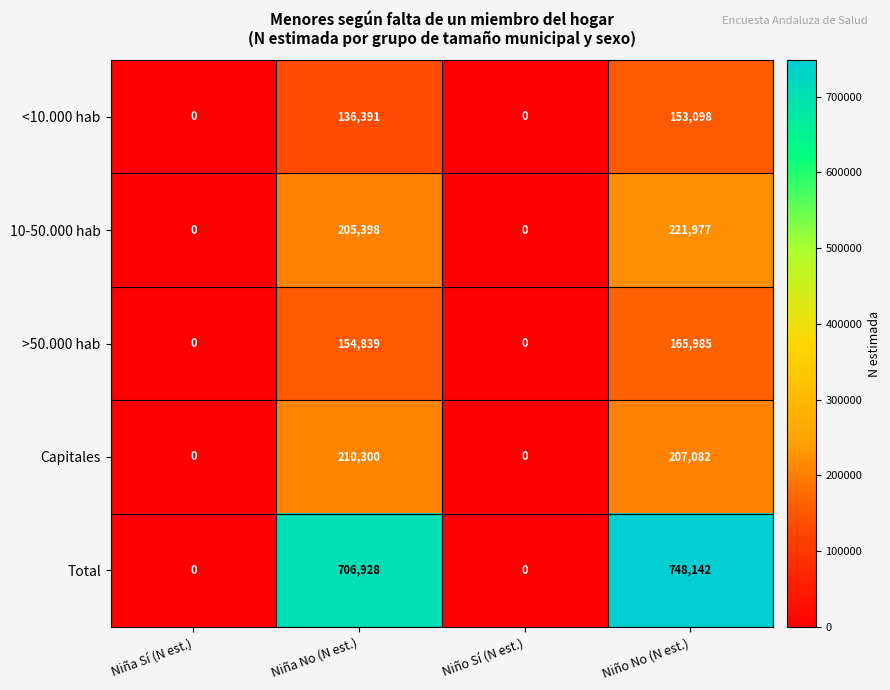

The Capitales series shows 207082 at Niño No (N est.). True or false?

True